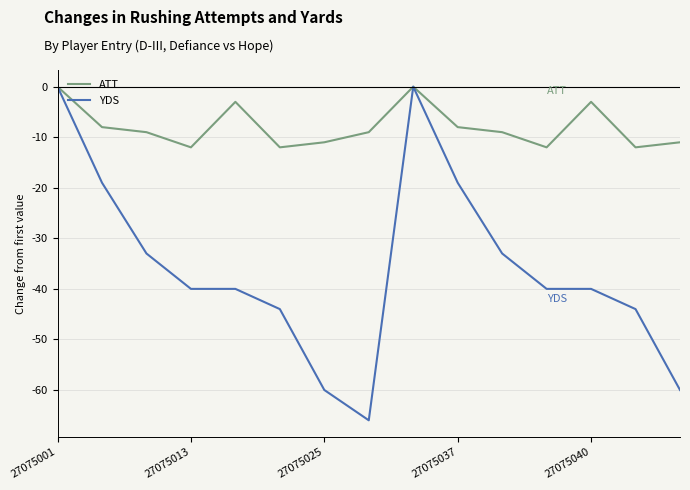

What is the minimum value for YDS?

-66